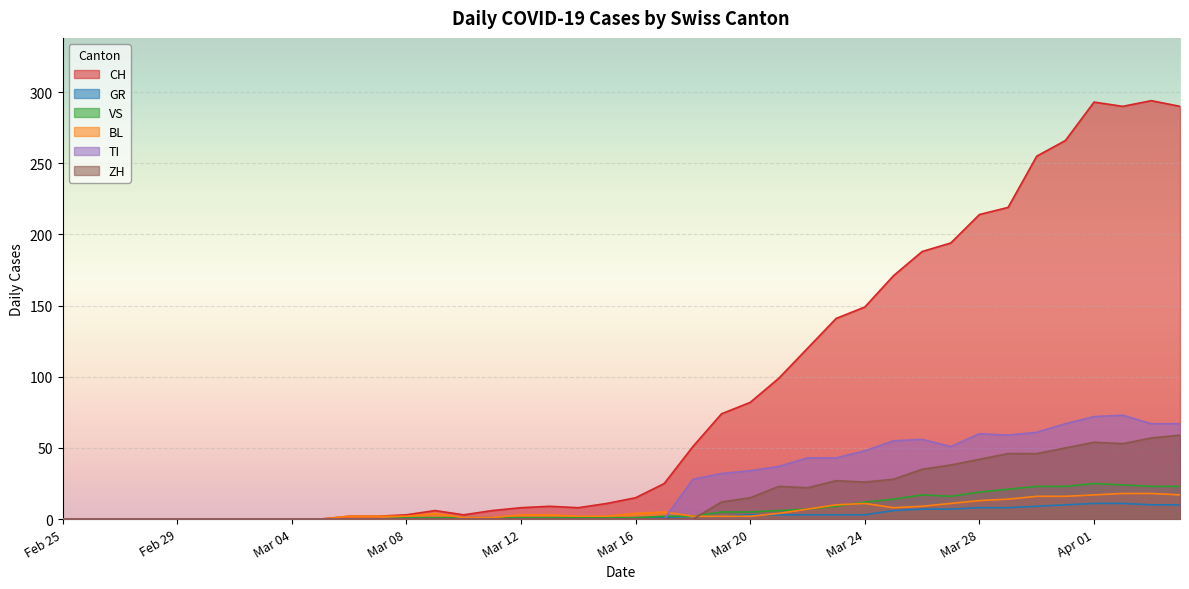

Which series ends up on top after the final intersection of VS and BL?

VS